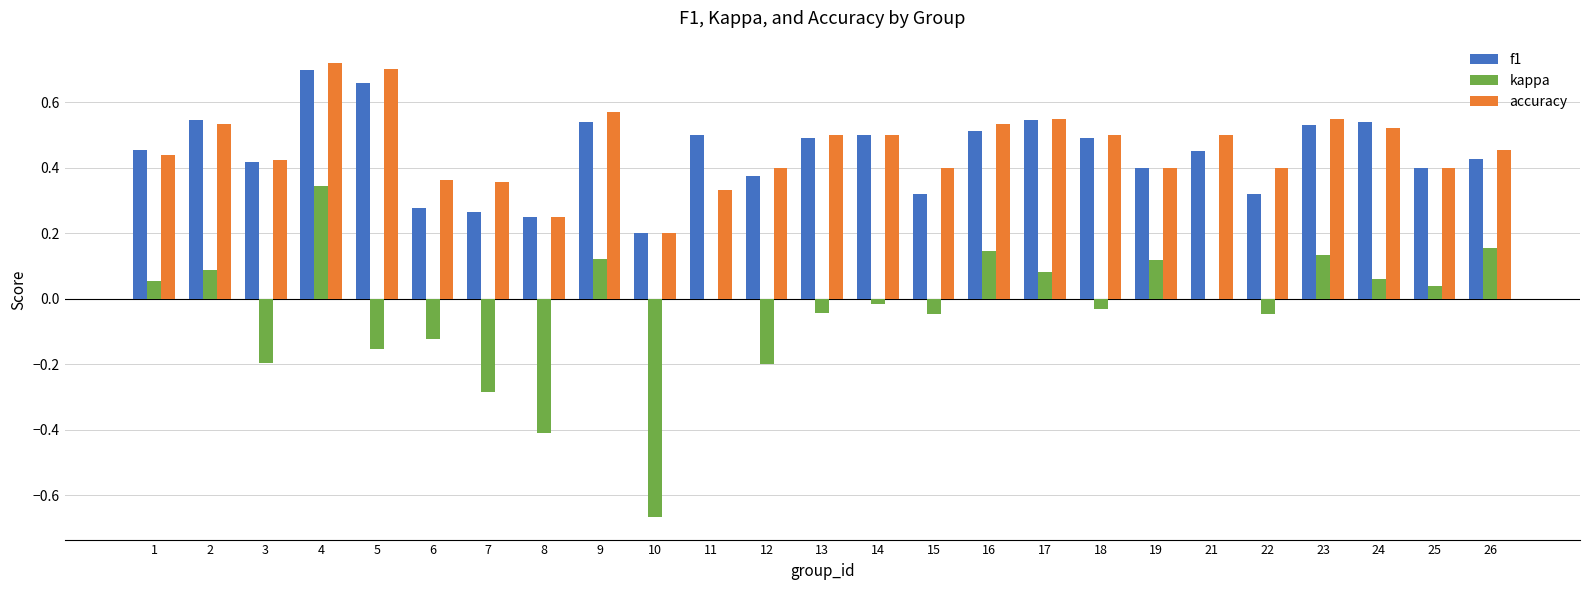

At which category is the sum across all series the highest?

4